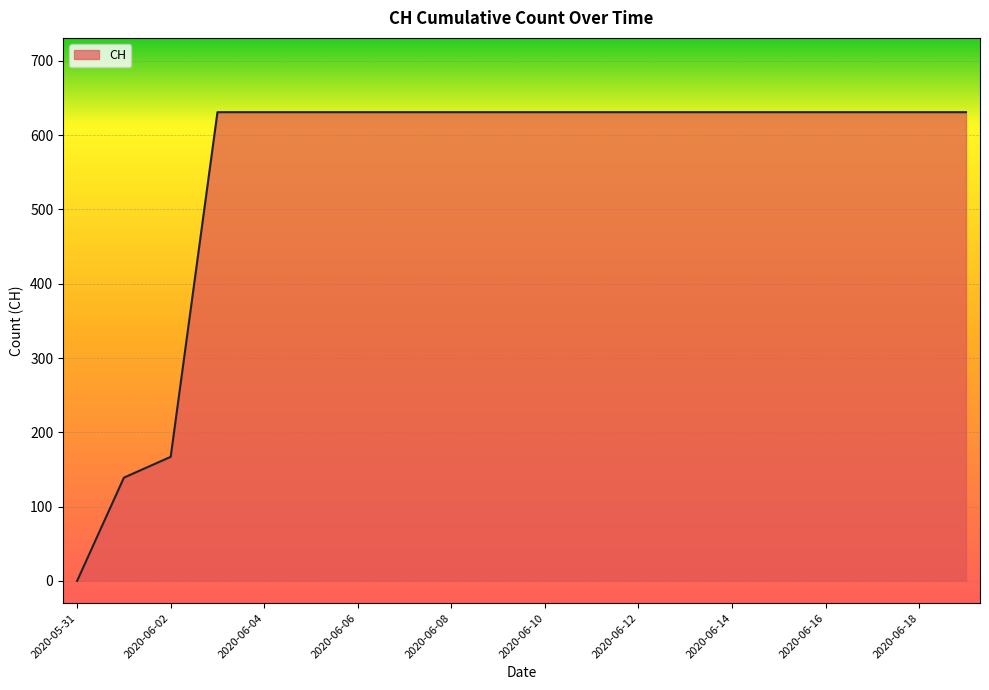

What is the maximum value shown in the chart?

631